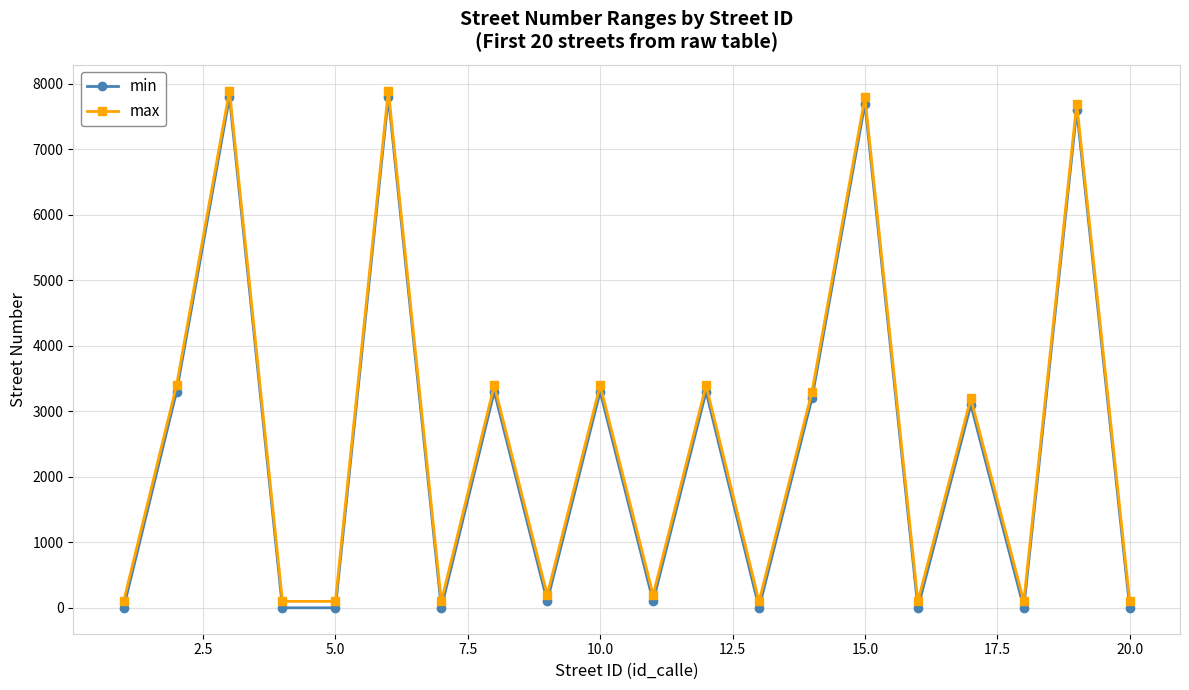

What is the highest value of the min series?

7802